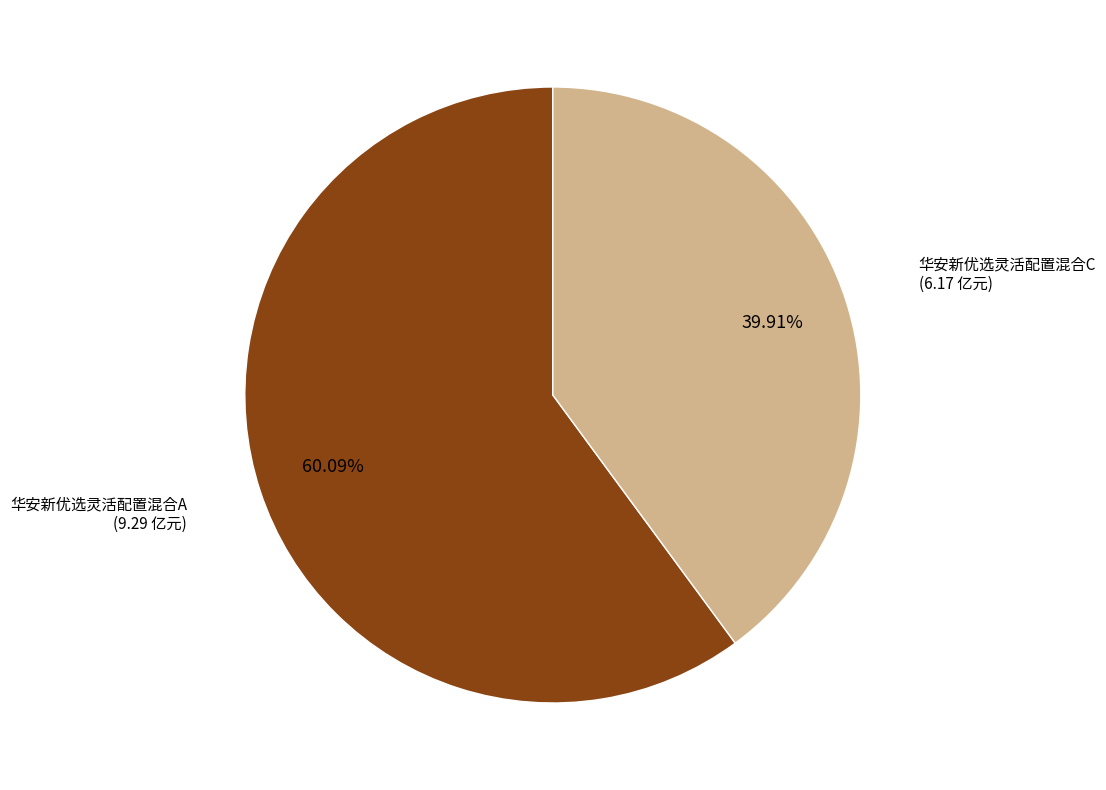

Is there a majority slice in this chart?

Yes